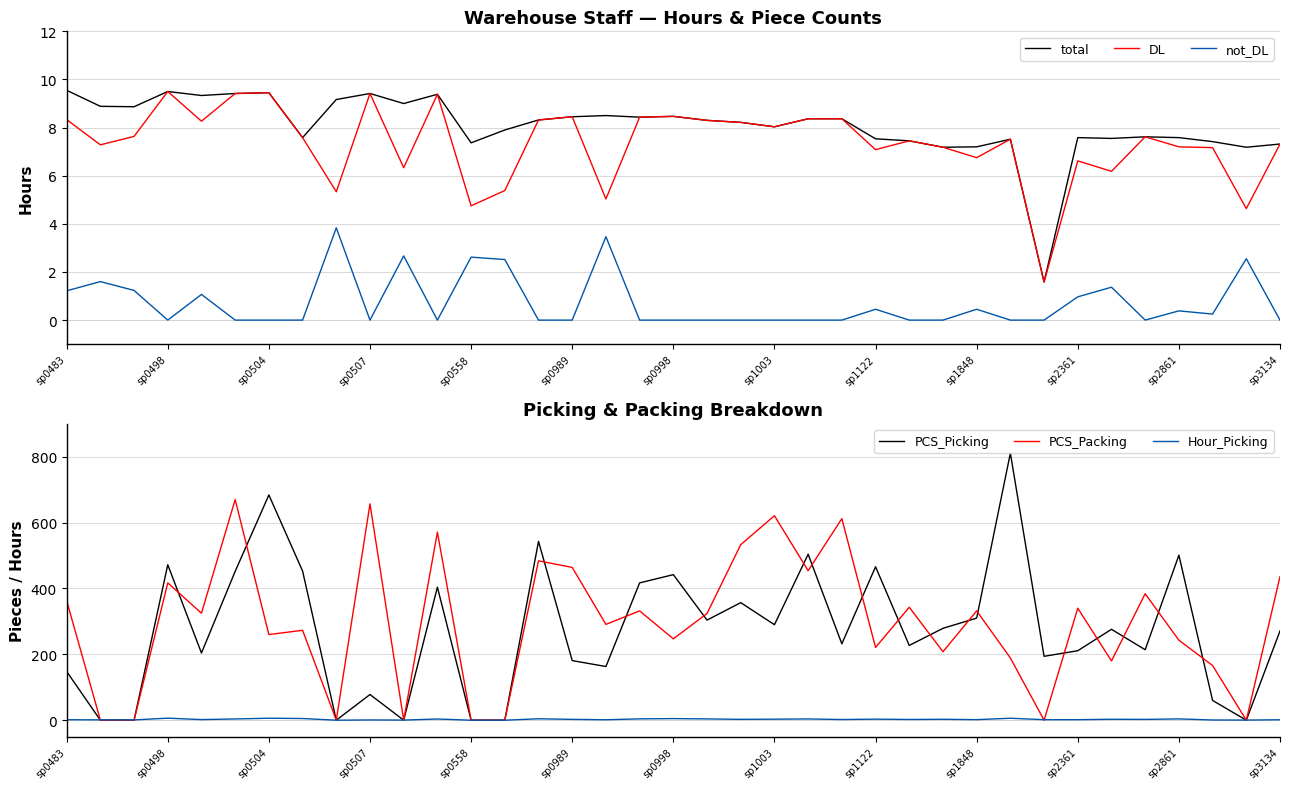

Reading left to right, list all the values displayed in this chart.

total: 9.6	8.9	8.9	9.5	9.3	9.4	9.4	7.6	9.2	9.4	9.0	9.4	7.4	7.9	8.3	8.5	8.5	8.4	8.5	8.3	8.2	8.0	8.4	8.4	7.5	7.5	7.2	7.2	7.5	1.6	7.6	7.6	7.6	7.6	7.4	7.2	7.3
DL: 8.3	7.3	7.6	9.5	8.3	9.4	9.4	7.6	5.3	9.4	6.3	9.4	4.7	5.4	8.3	8.5	5.0	8.4	8.5	8.3	8.2	8.0	8.4	8.4	7.1	7.5	7.2	6.8	7.5	1.6	6.6	6.2	7.6	7.2	7.2	4.6	7.3
not_DL: 1.2	1.6	1.2	0.0	1.1	0.0	0.0	0.0	3.8	0.0	2.7	0.0	2.6	2.5	0.0	0.0	3.5	0.0	0.0	0.0	0.0	0.0	0.0	0.0	0.5	0.0	0.0	0.5	0.0	0.0	1.0	1.4	0.0	0.4	0.2	2.5	0.0
PCS_Picking: 148.0	0.0	0.0	472.0	204.0	452.0	684.0	453.0	0.0	78.0	0.0	404.0	0.0	0.0	543.0	181.0	163.0	417.0	442.0	304.0	357.0	290.0	504.0	232.0	466.0	227.0	279.0	310.0	811.0	194.0	211.0	276.0	214.0	501.0	60.0	0.0	271.0
PCS_Packing: 363.0	0.0	0.0	417.0	325.0	670.0	260.0	273.0	0.0	657.0	0.0	571.0	0.0	0.0	484.0	464.0	291.0	332.0	247.0	324.0	533.0	621.0	454.0	612.0	221.0	343.0	208.0	332.0	189.0	0.0	340.0	180.0	384.0	243.0	166.0	0.0	436.0
Hour_Picking: 1.4	1.1	0.9	6.2	1.8	3.8	6.0	5.1	0.0	0.8	0.3	3.5	0.0	0.0	4.3	2.5	1.4	4.0	4.9	3.9	2.6	3.1	3.8	2.0	3.2	2.2	2.8	1.7	5.9	1.6	1.6	2.8	2.5	3.9	0.6	0.4	1.3